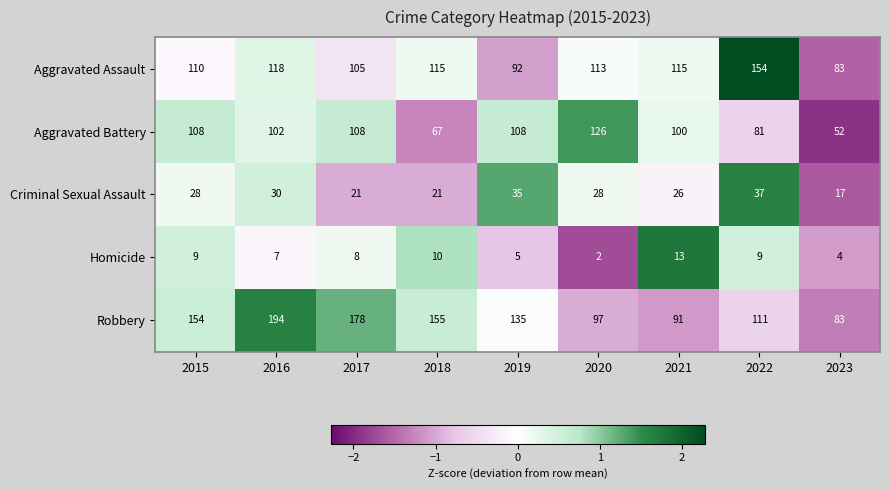

Which series has the widest spread of values?

Robbery